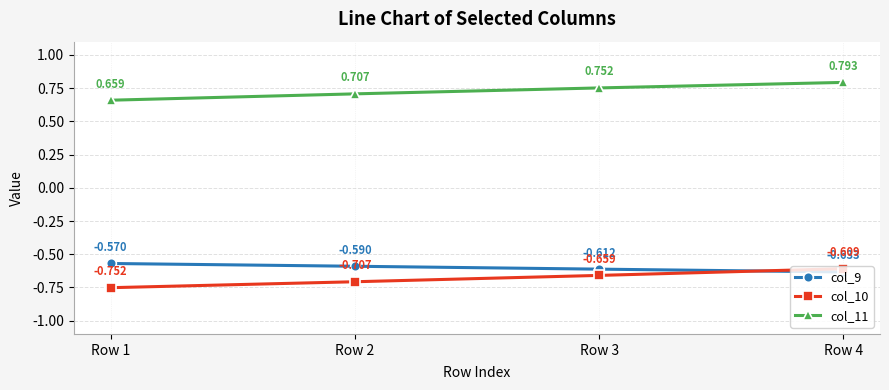

True or false: col_11 and col_10 cross at least once.

False